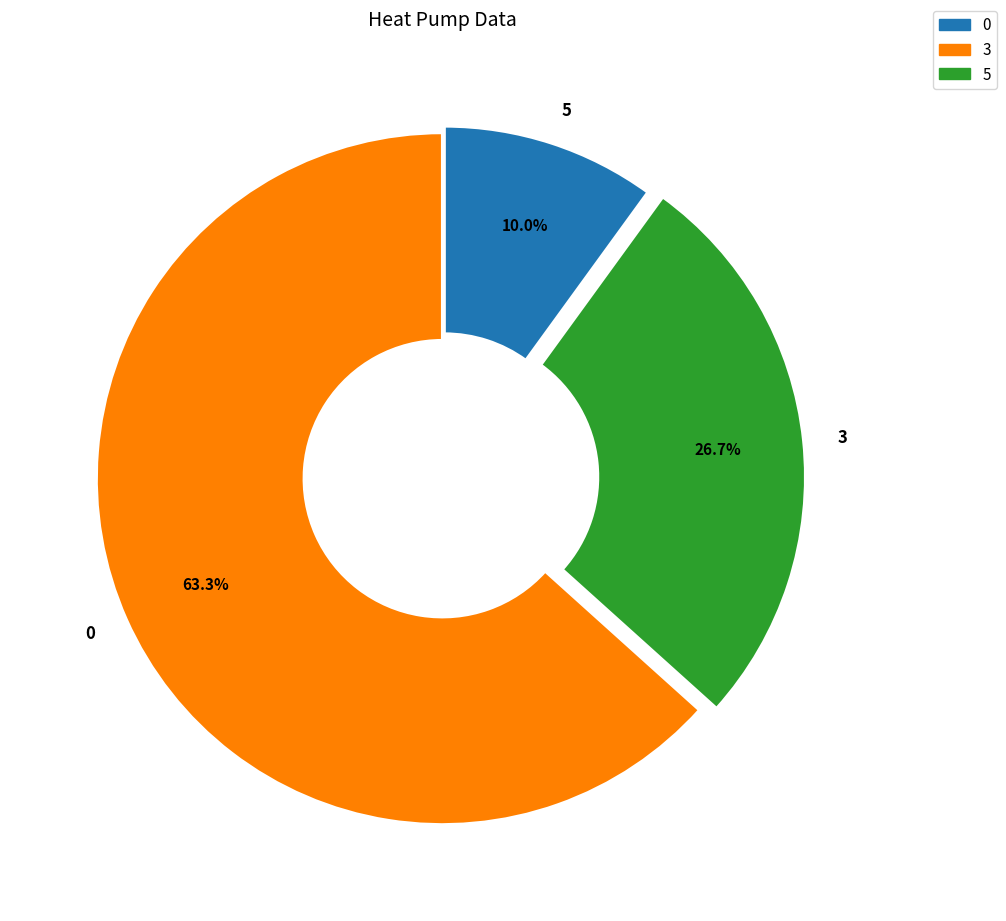

How many segments does this pie chart have?

3